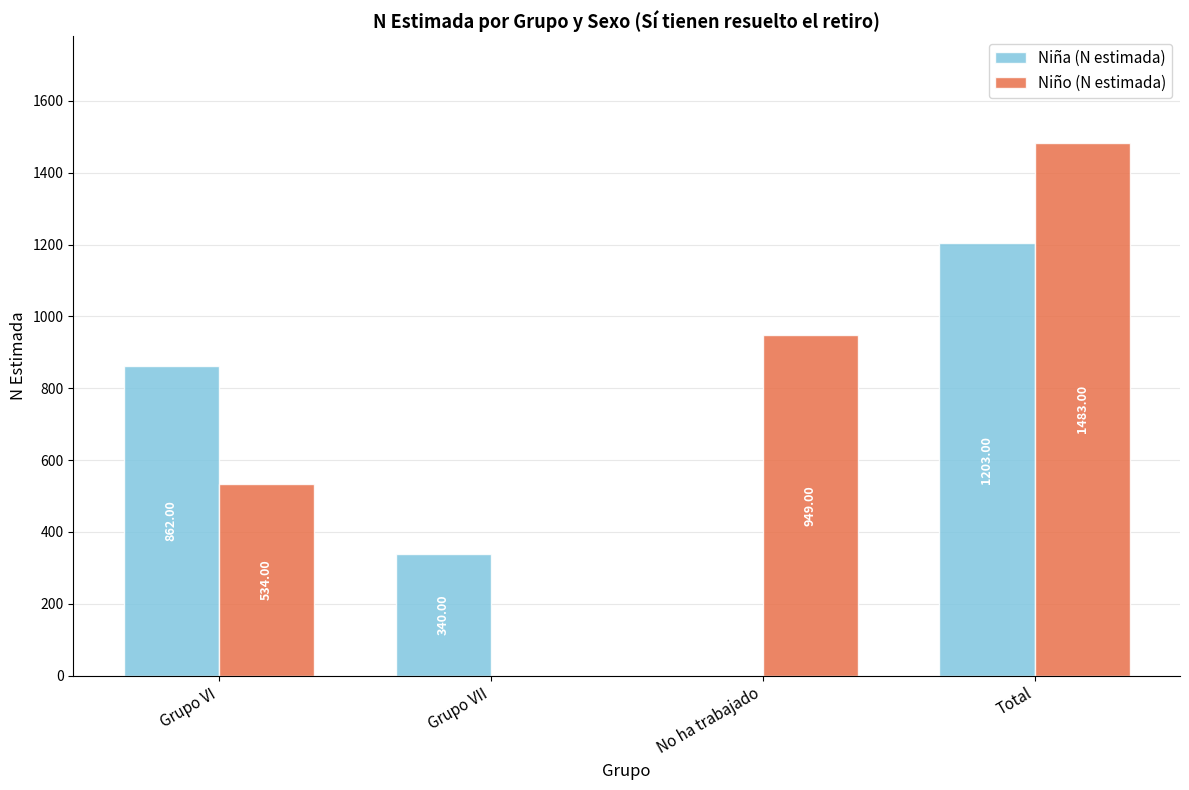

Is the value of Niño (N estimada) at Grupo VII greater than the value of Niña (N estimada) at Grupo VI?

No